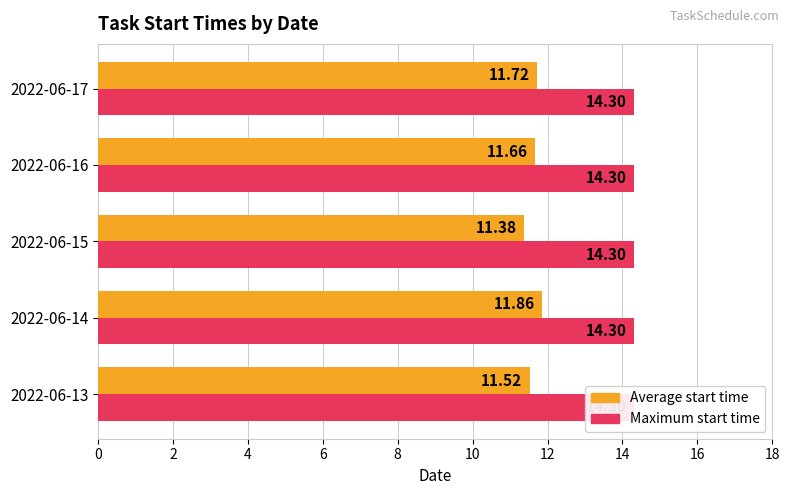

At which category is the sum across all series the highest?

2